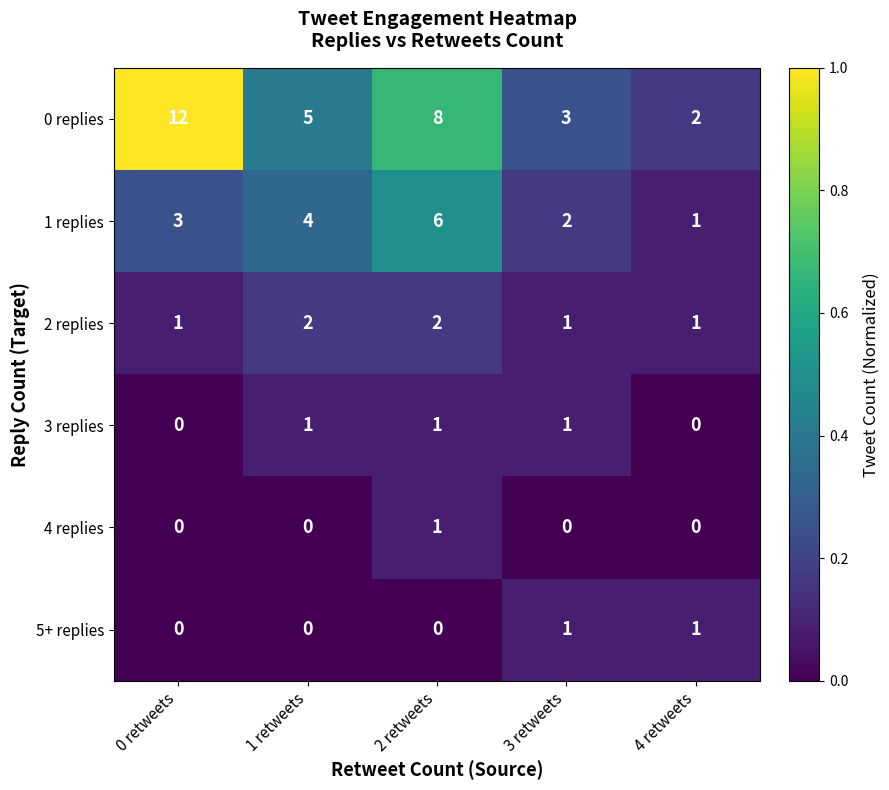

Is it true that 2 replies equals 3 at 2 retweets?

False